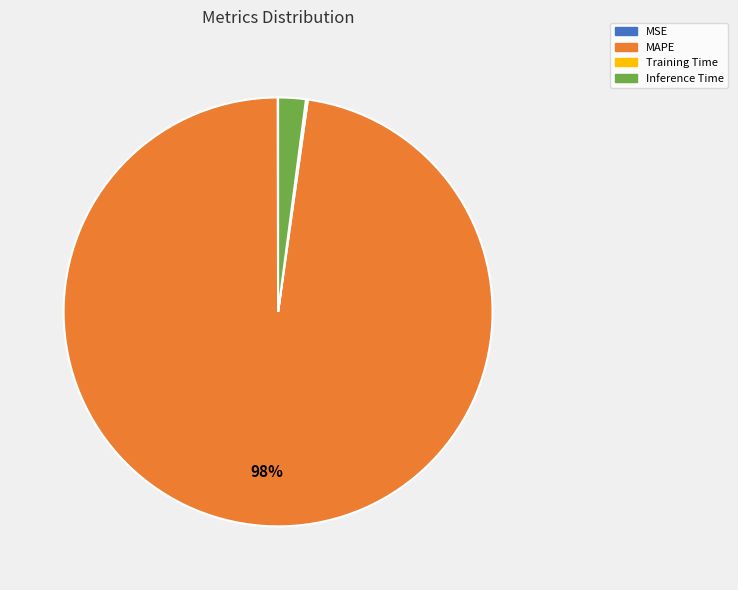

True or false: Inference Time accounts for 2% of the total.

True